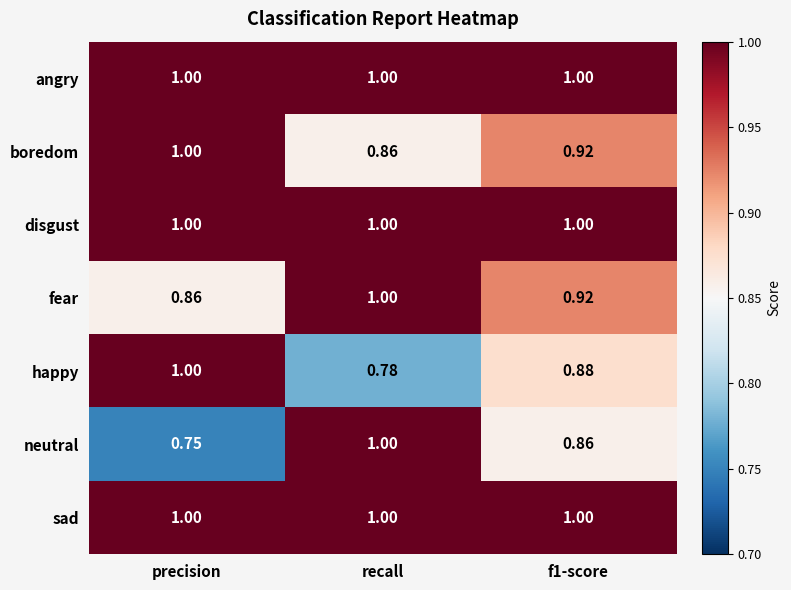

Which series changed the most between precision and f1-score?

happy